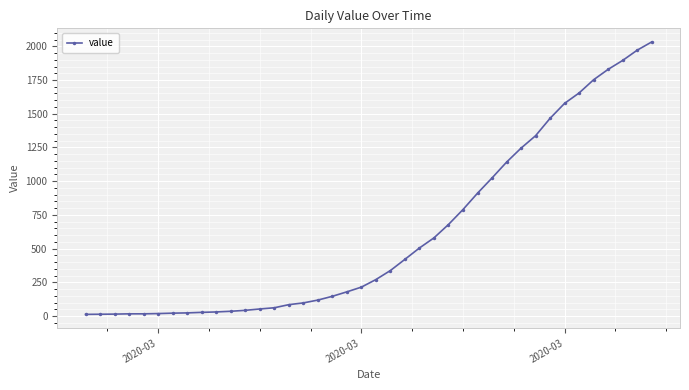

What is the average value?

616